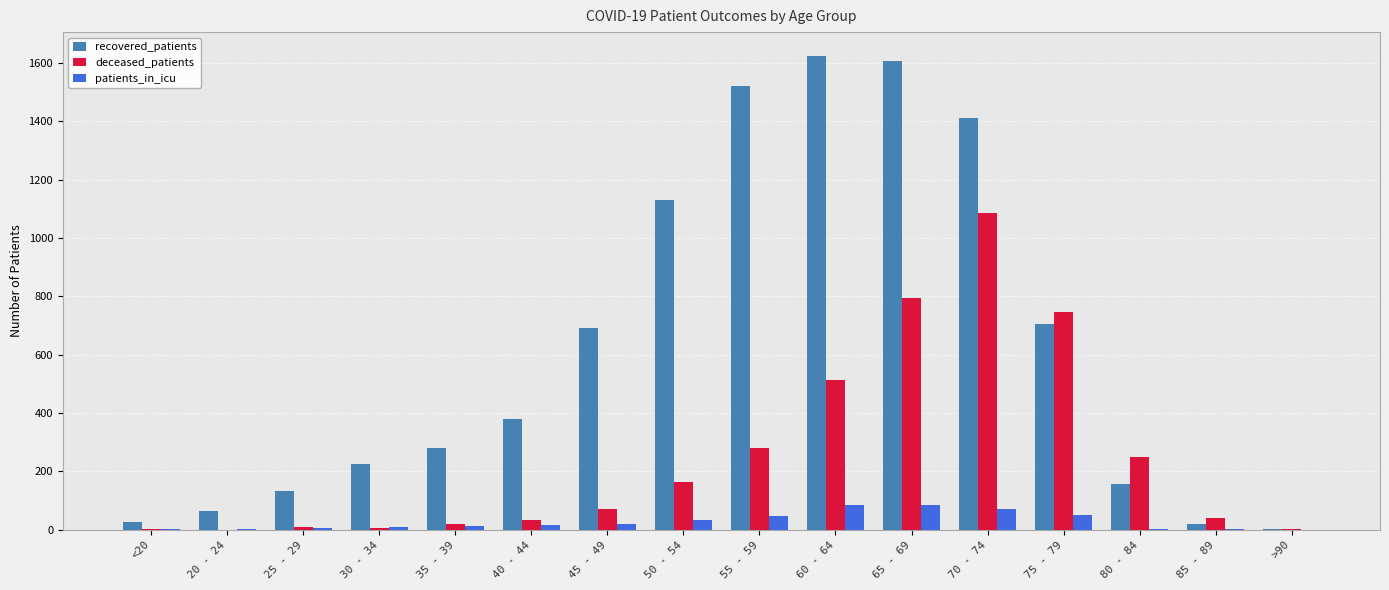

Is the value of patients_in_icu at 85 - 89 greater than the value of recovered_patients at 55 - 59?

No